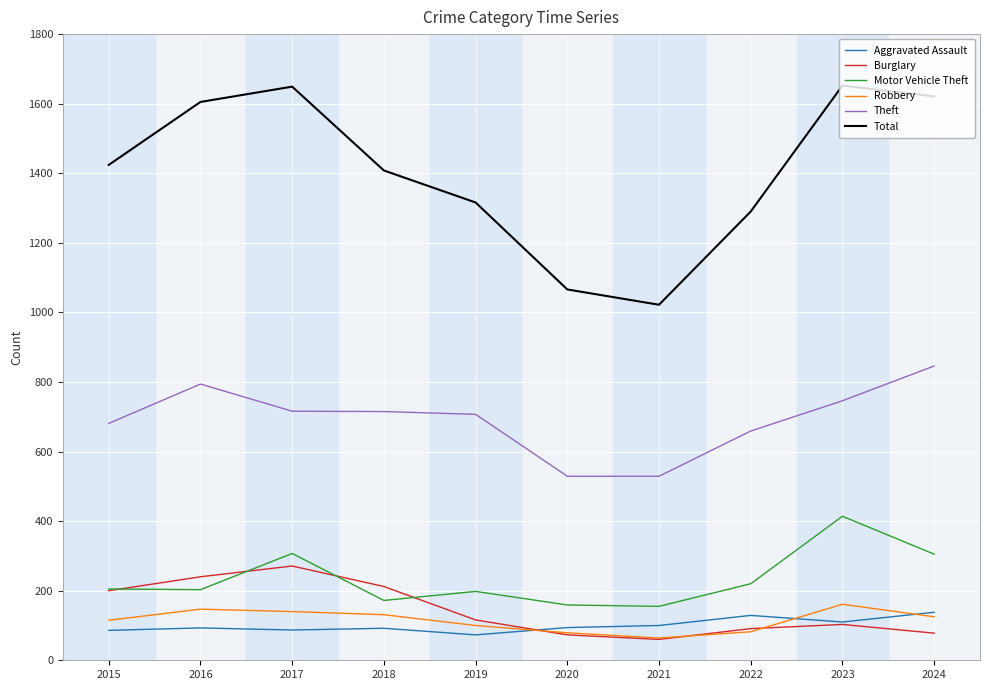

What is the minimum value shown in the chart?

60